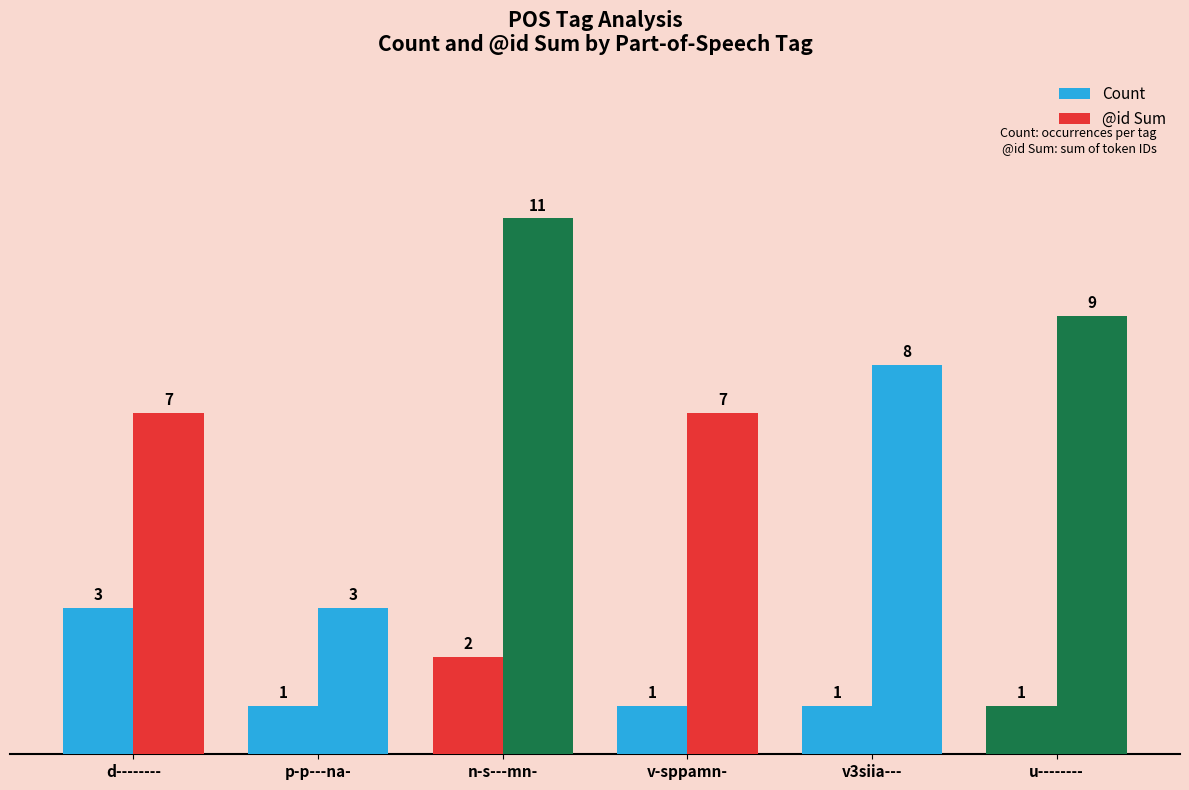

Count the number of categories in the chart.

6